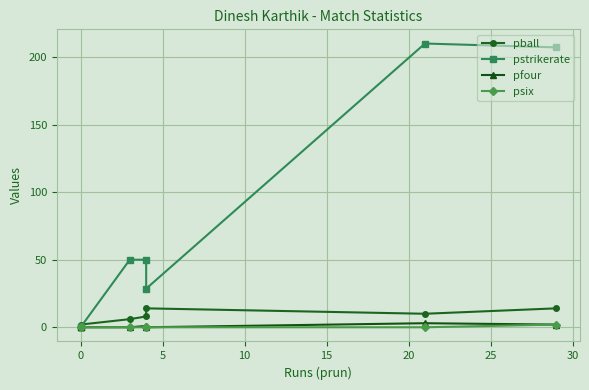

True or false: pfour has more than 1 interior local peaks.

True